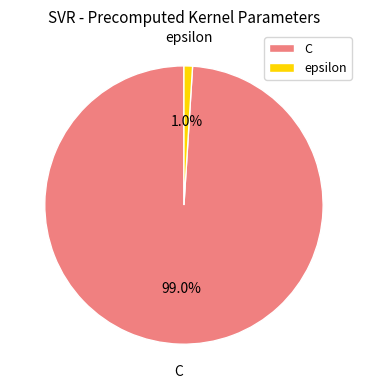

Does epsilon represent more than half of the total?

No